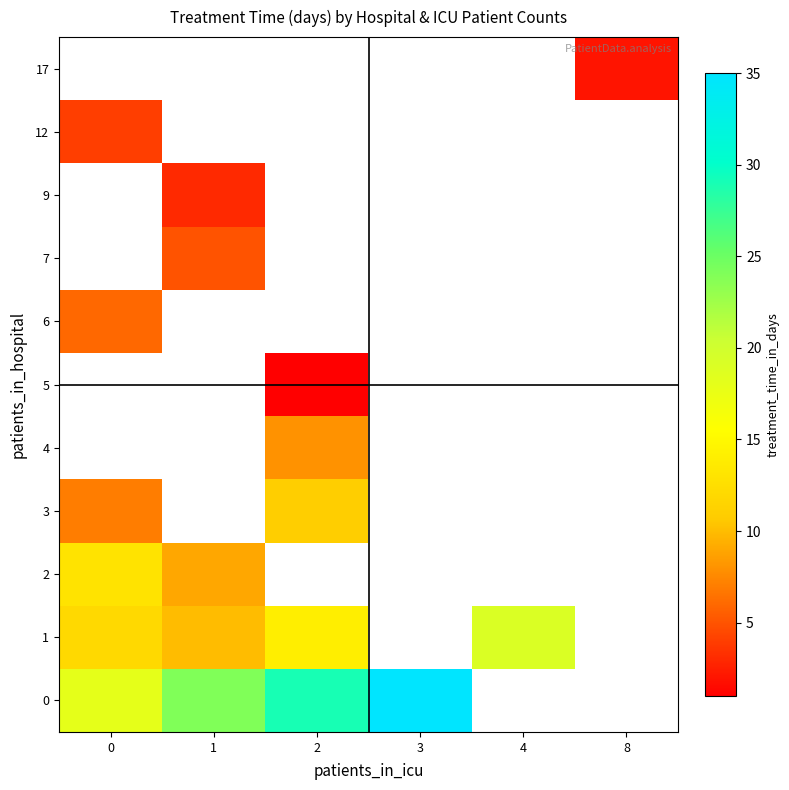

What is the smallest value displayed?

1.0